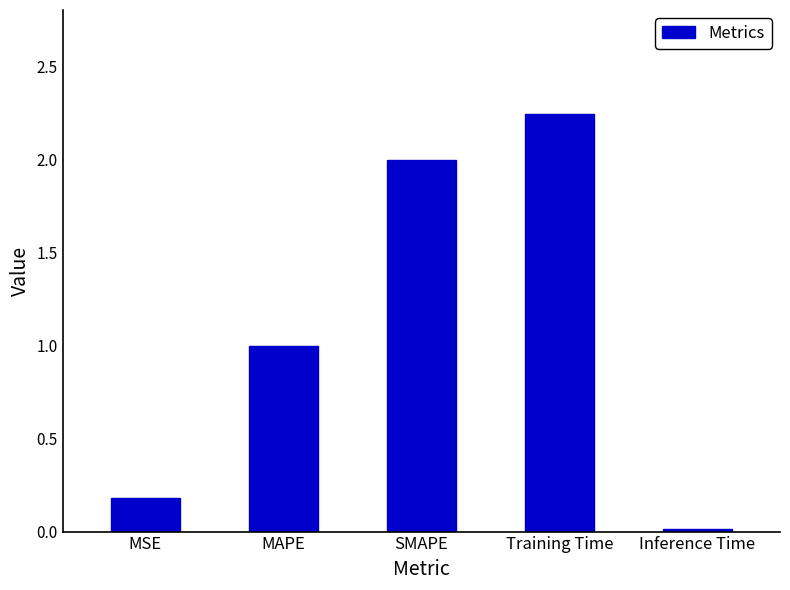

What position from the right is MAPE?

4